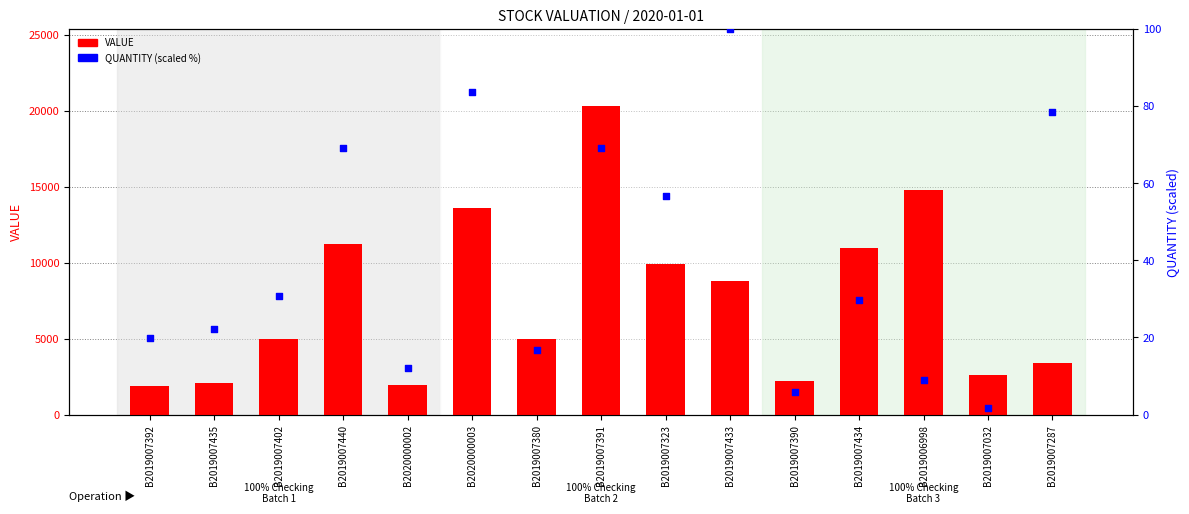

Which series has the largest total across all categories?

VALUE